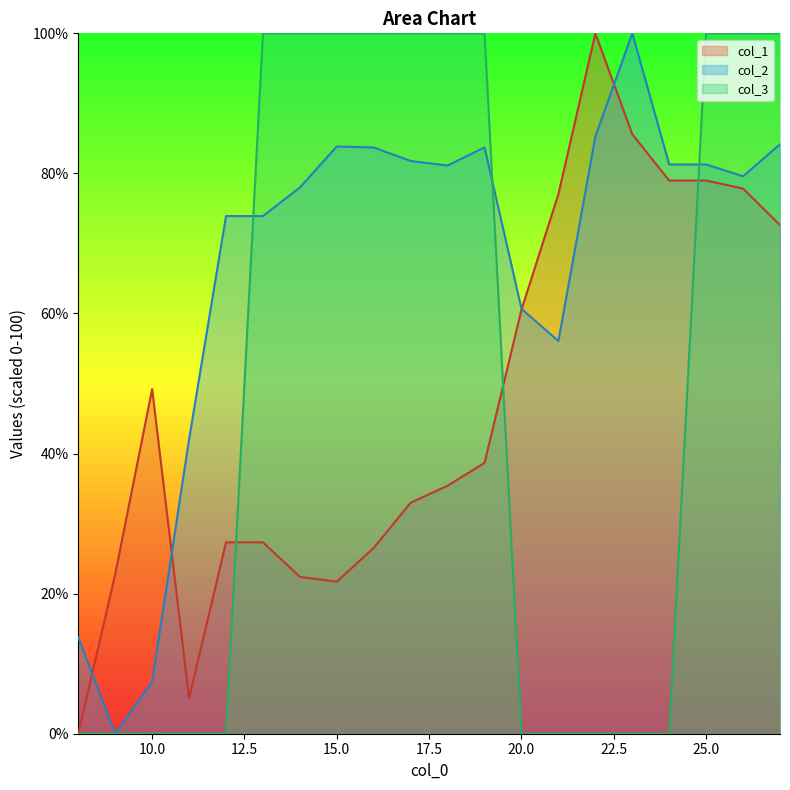

True or false: col_3 has more than 2 interior local peaks.

False